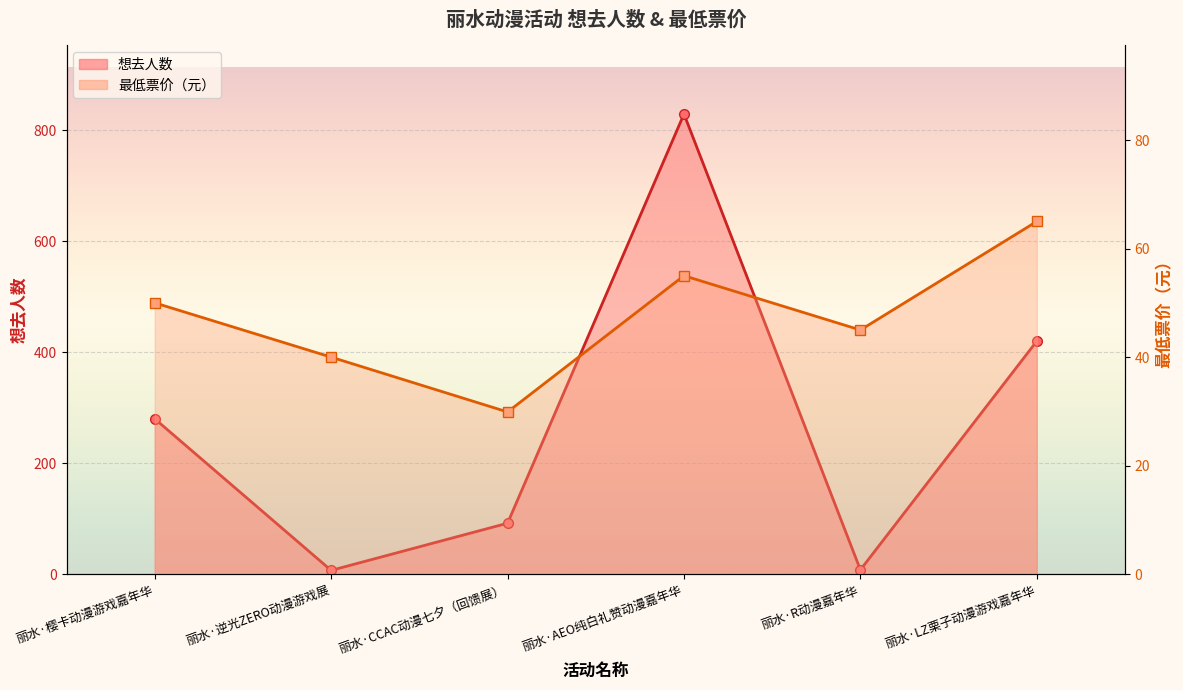

Reading left to right, what are all the values shown in this chart?

想去人数: 280.0	7.0	92.0	829.0	8.0	420.0
最低票价: 50.0	40.0	29.9	55.0	45.0	65.0